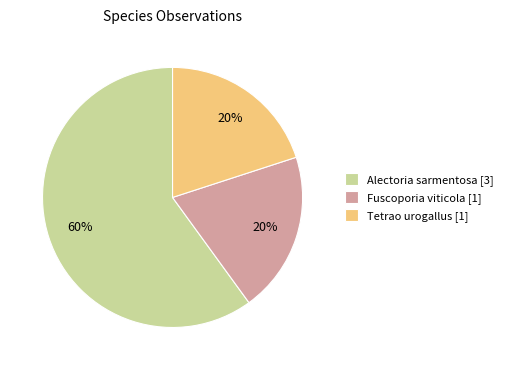

To the nearest percent, what portion does Fuscoporia viticola [1] represent?

20%